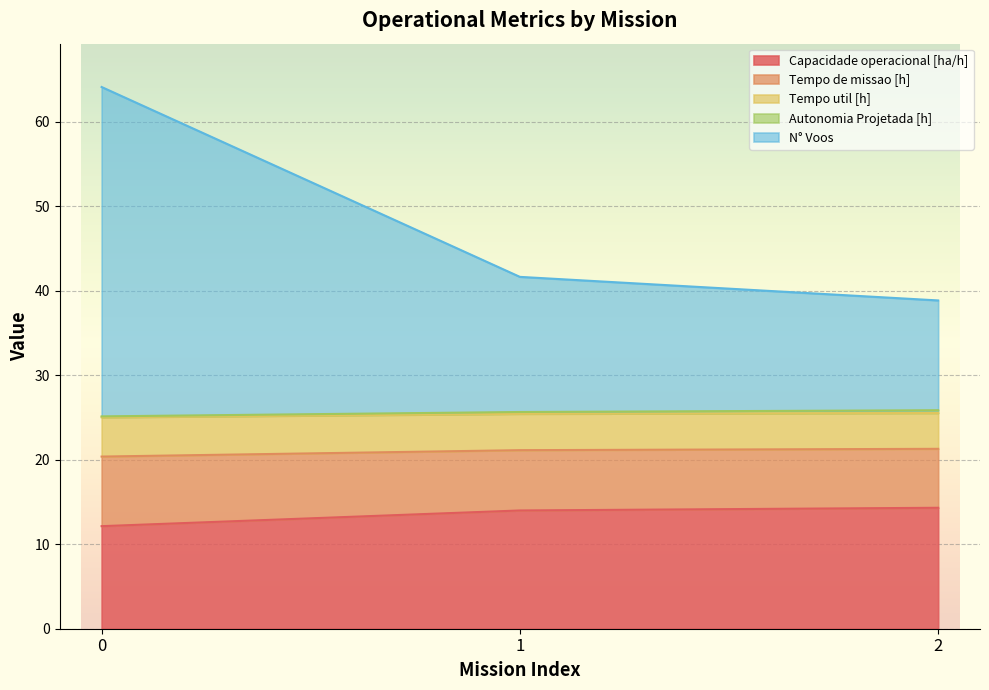

What is the difference between the second highest and minimum values in the Capacidade operacional [ha/h] series?

1.9